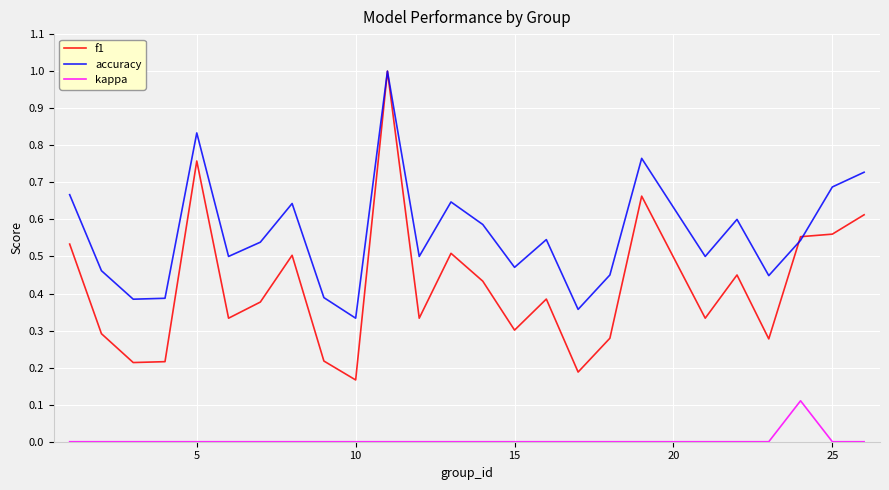

True or false: accuracy and kappa cross at least once.

False